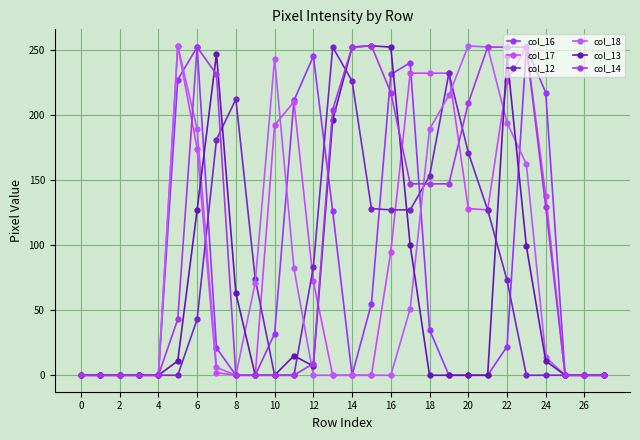

How many lines are shown in the chart?

6